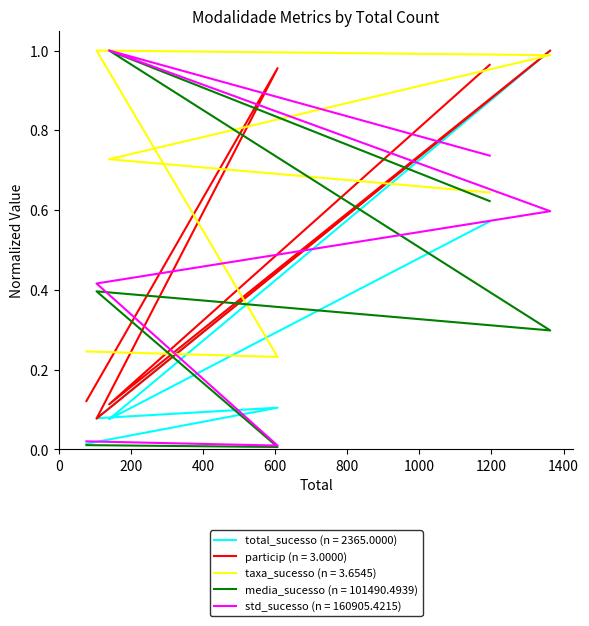

Reading left to right, what are all the values shown in this chart?

total_sucesso: aon_False=0.6	aon_True=0.1	flex_False=1.0	flex_True=0.1	sub_False=0.1	sub_True=0.0
particip: aon_False=1.0	aon_True=0.1	flex_False=1.0	flex_True=0.1	sub_False=1.0	sub_True=0.1
taxa_sucesso: aon_False=0.6	aon_True=0.7	flex_False=1.0	flex_True=1.0	sub_False=0.2	sub_True=0.2
media_sucesso: aon_False=0.6	aon_True=1.0	flex_False=0.3	flex_True=0.4	sub_False=0.0	sub_True=0.0
std_sucesso: aon_False=0.7	aon_True=1.0	flex_False=0.6	flex_True=0.4	sub_False=0.0	sub_True=0.0